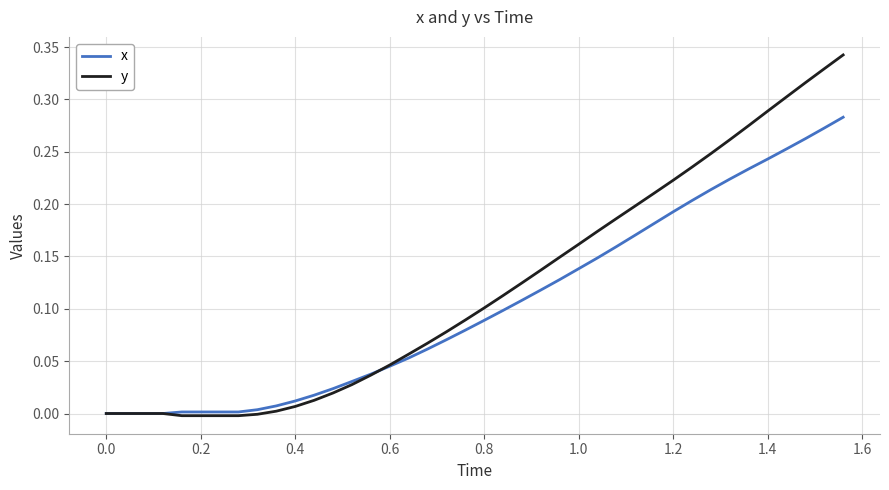

List the series in order of their overall mean, lowest first.

x, y